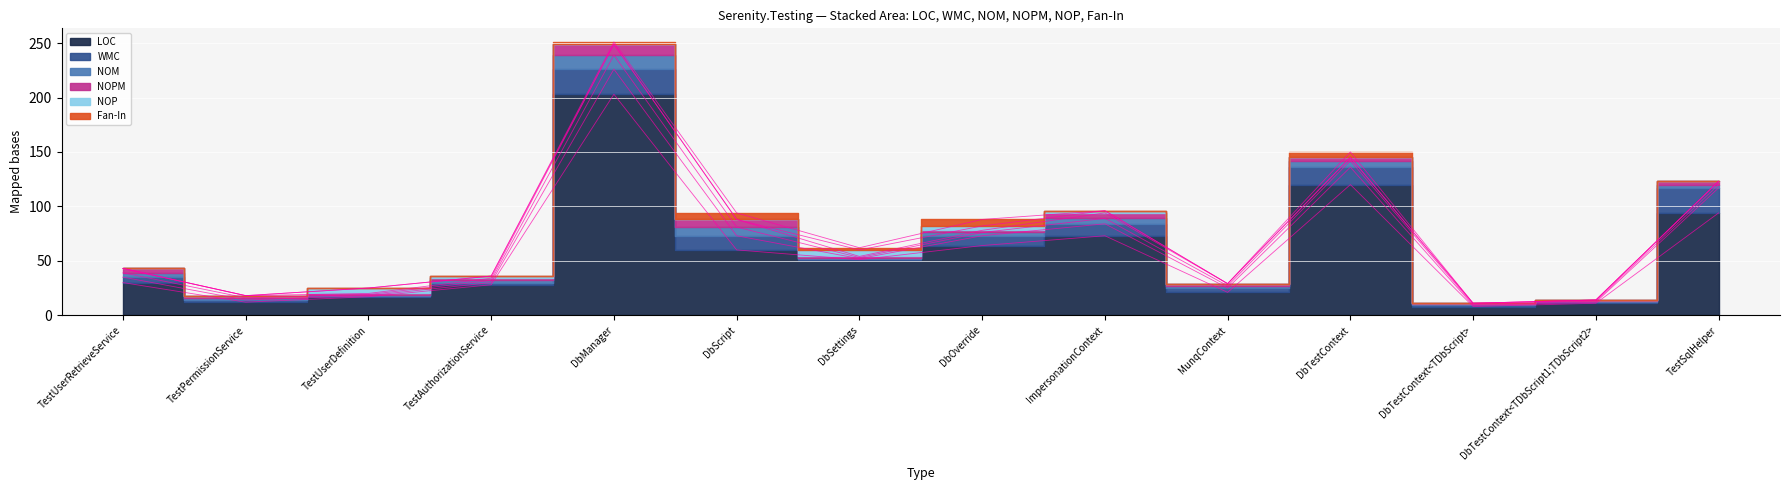

Which series has the largest total across all categories?

LOC